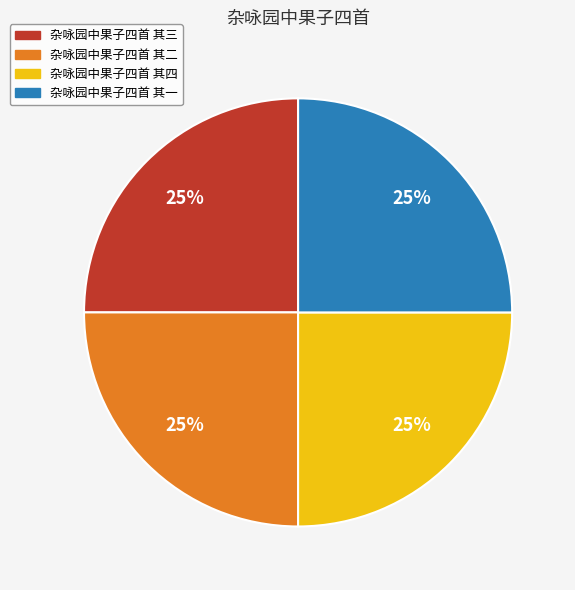

Does 杂咏园中果子四首 其一 represent more than half of the total?

No